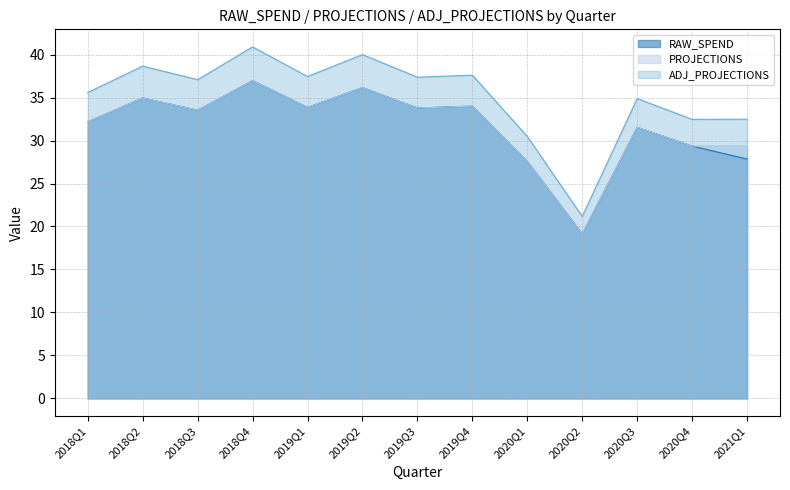

What is the label of the 6th point from the left?

2019Q2